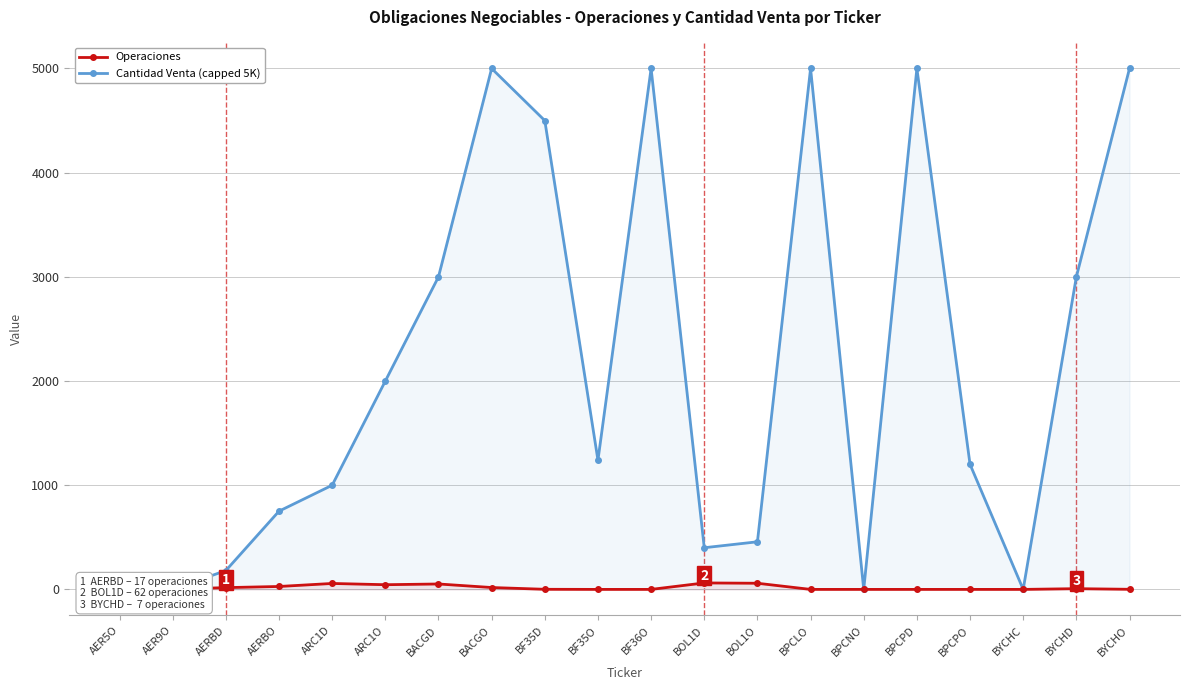

True or false: Cantidad Venta (capped 5K) has more than 1 interior local peaks.

True